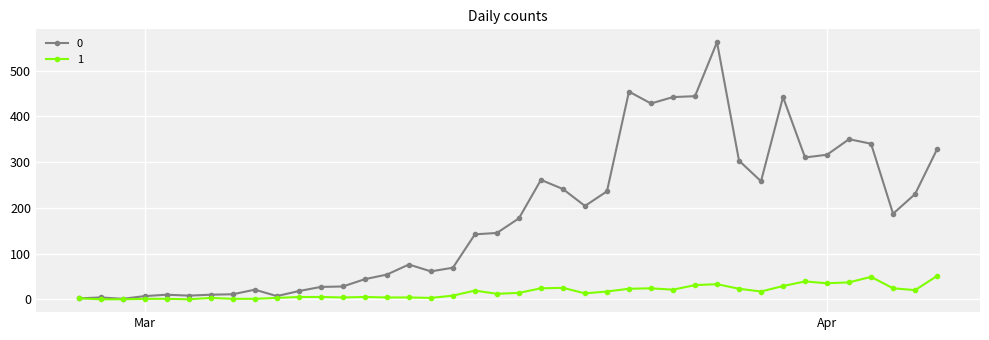

What is the value of the 0 point at the 27th from the left?

428